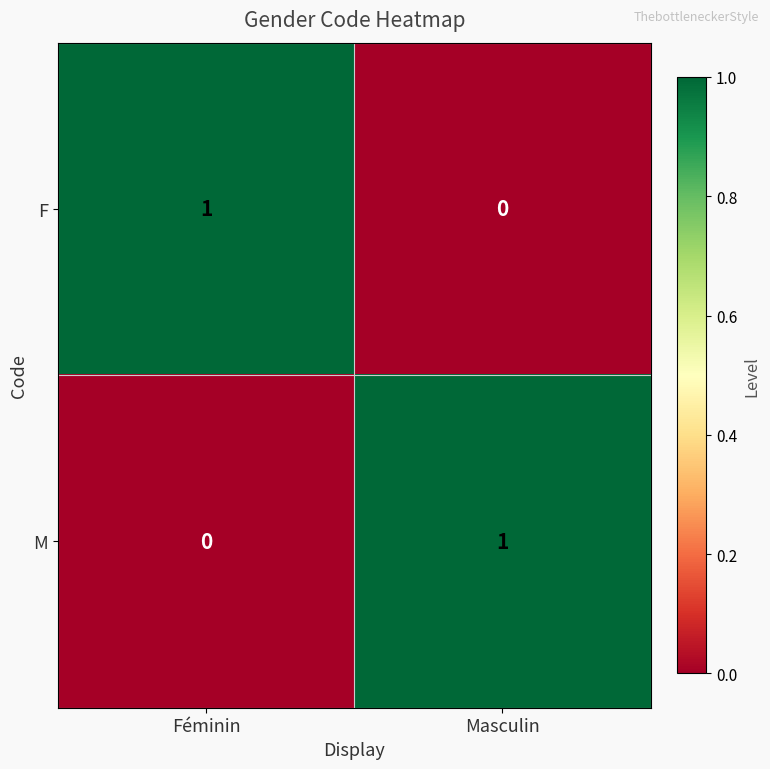

Is it true that M equals 1 at Masculin?

True